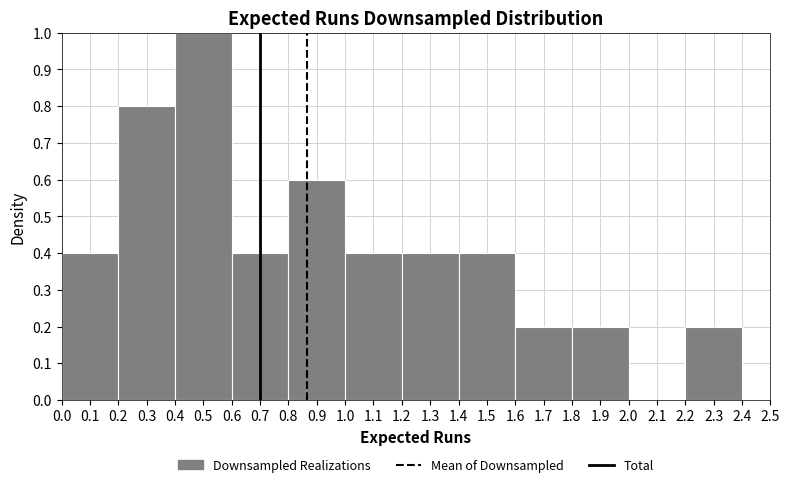

Which range on the x-axis has the tallest bar?

0.4 to 0.6